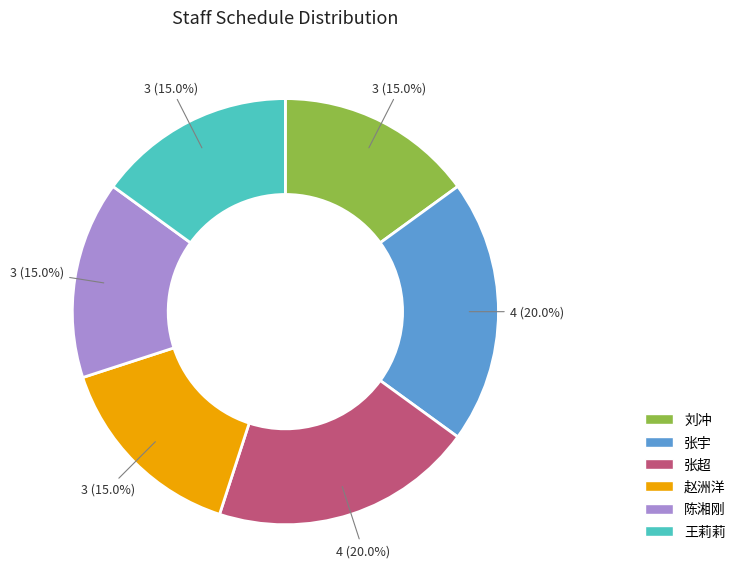

The 张宇 slice represents 20% of the pie. True or false?

True